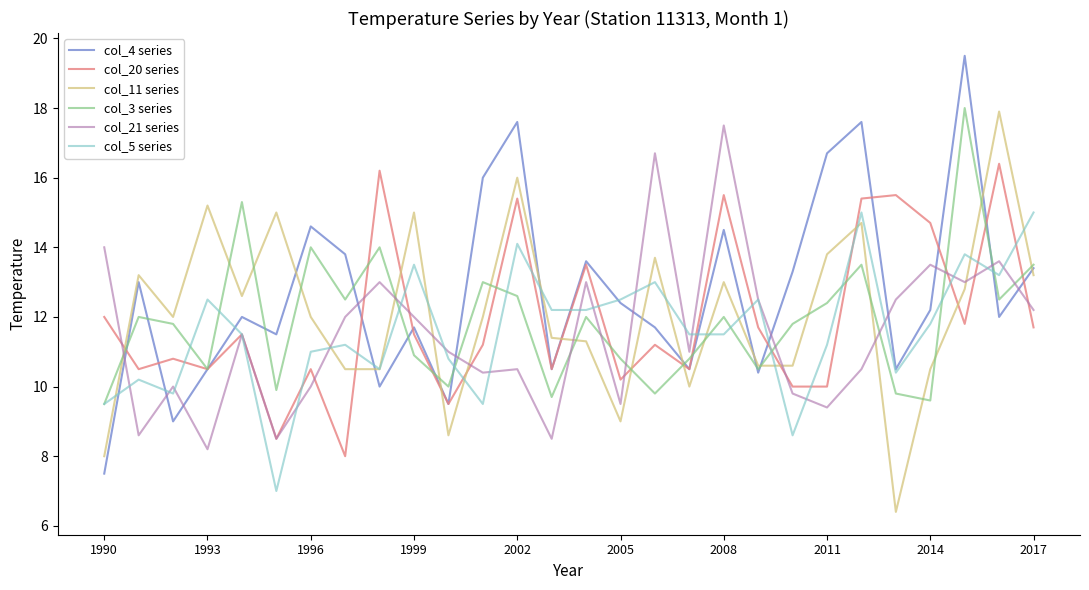

What is the highest value of the col_4 series series?

19.5